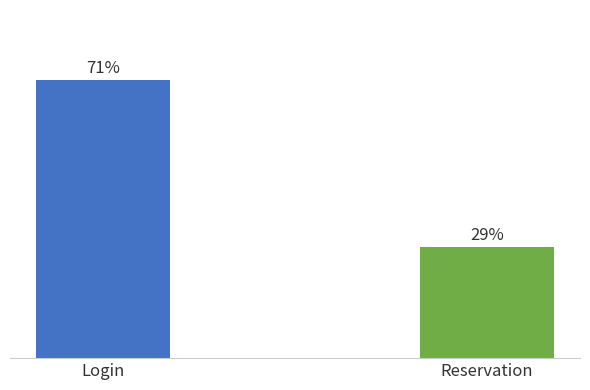

How many bars are there in total?

2